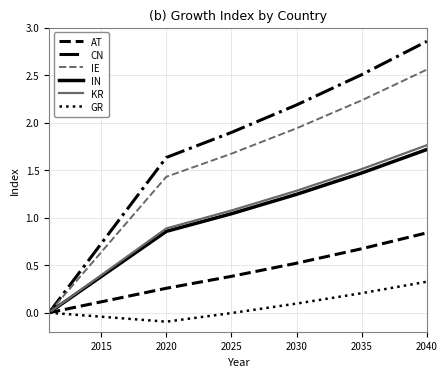

Which series has the largest total across all categories?

CN